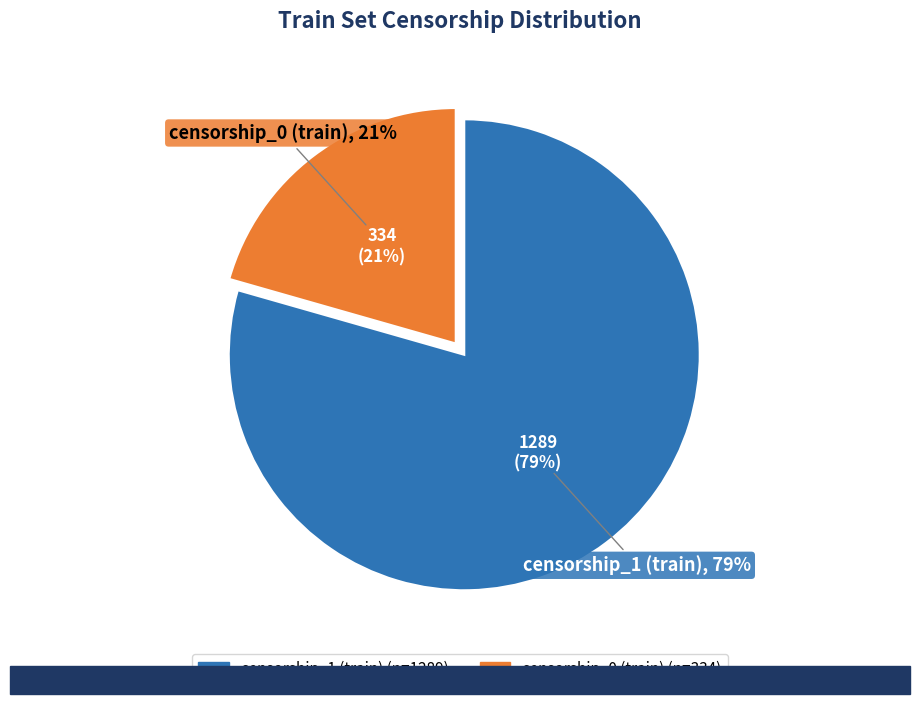

Is there any slice that represents more than half of the pie?

Yes